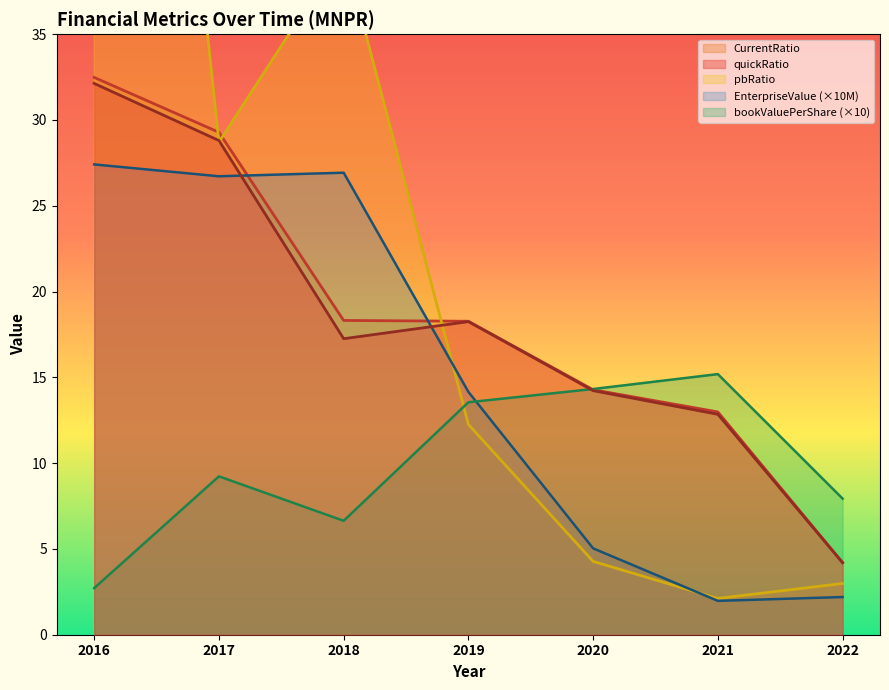

At which label is CurrentRatio closest to 18?

2019